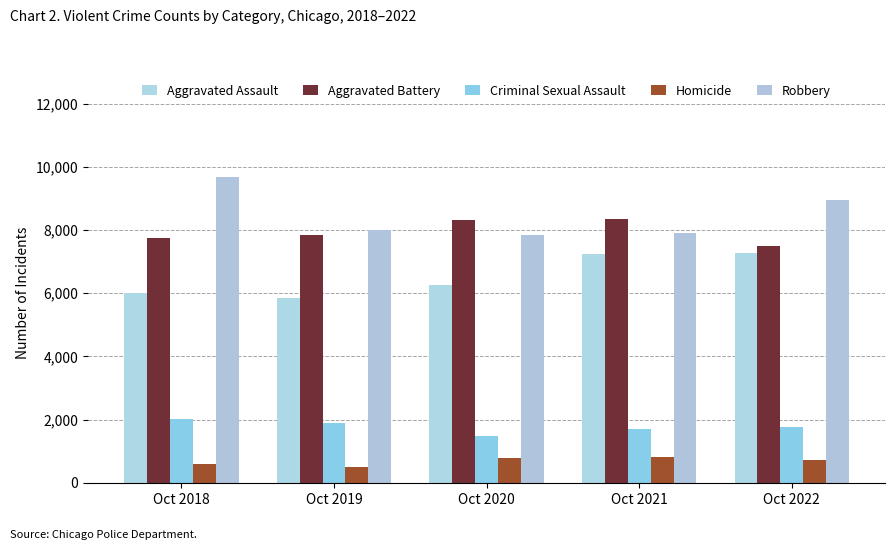

Between Oct 2022 and Oct 2018, which is larger?

Oct 2022